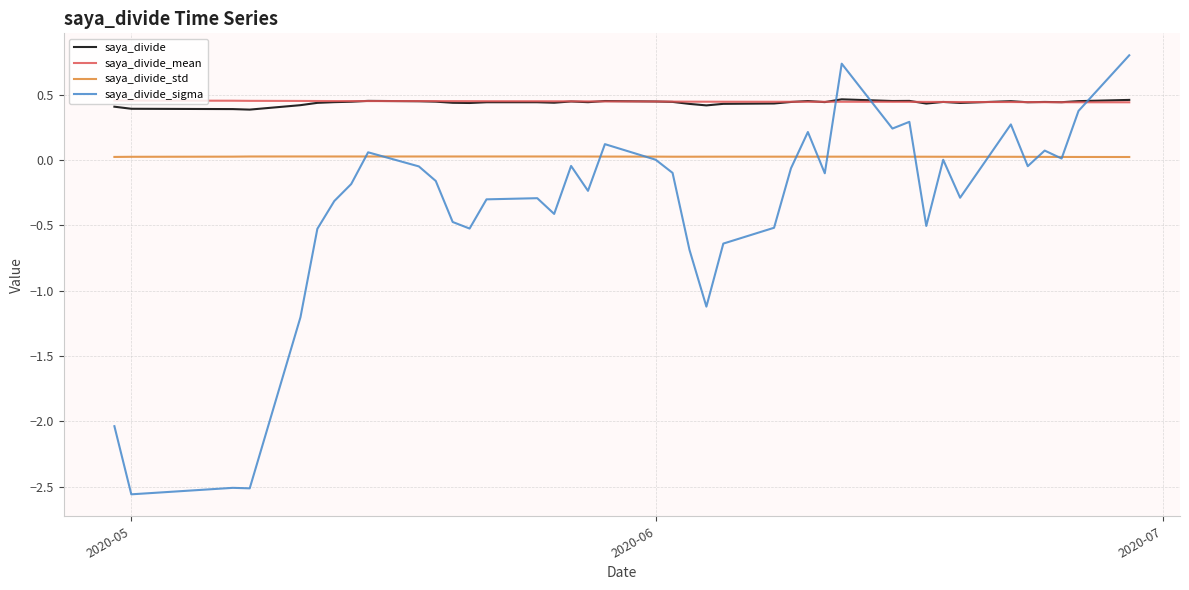

True or false: saya_divide and saya_divide_sigma intersect in this chart.

True